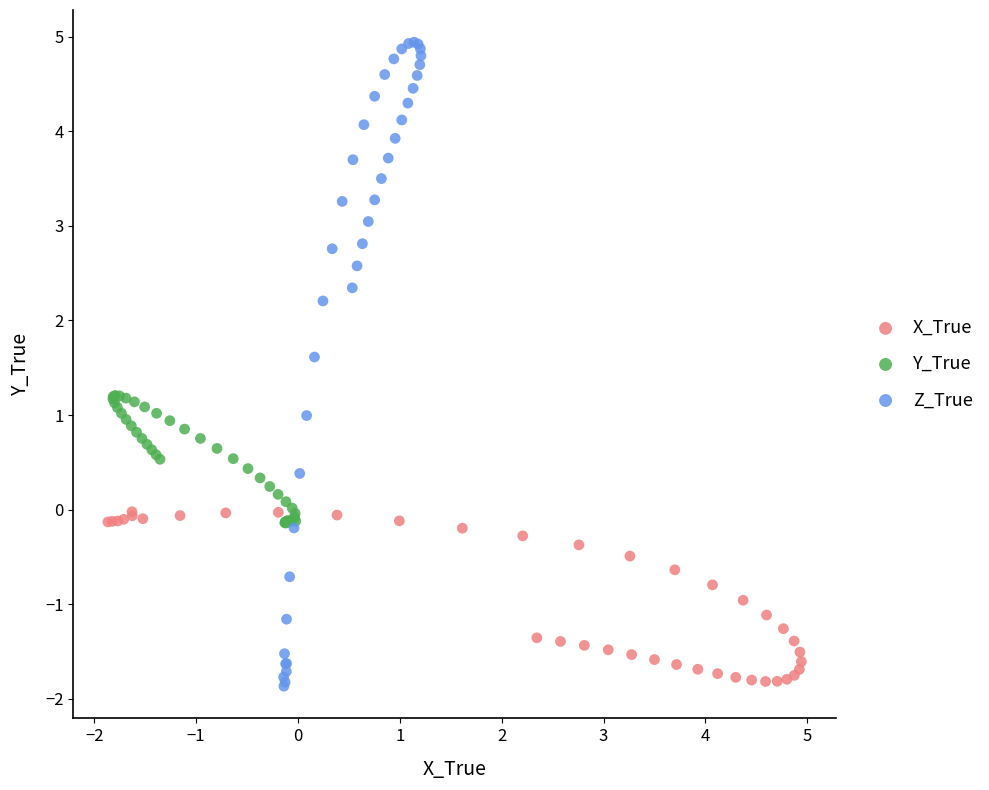

What are all the series names shown in the legend?

X_True, Y_True, Z_True